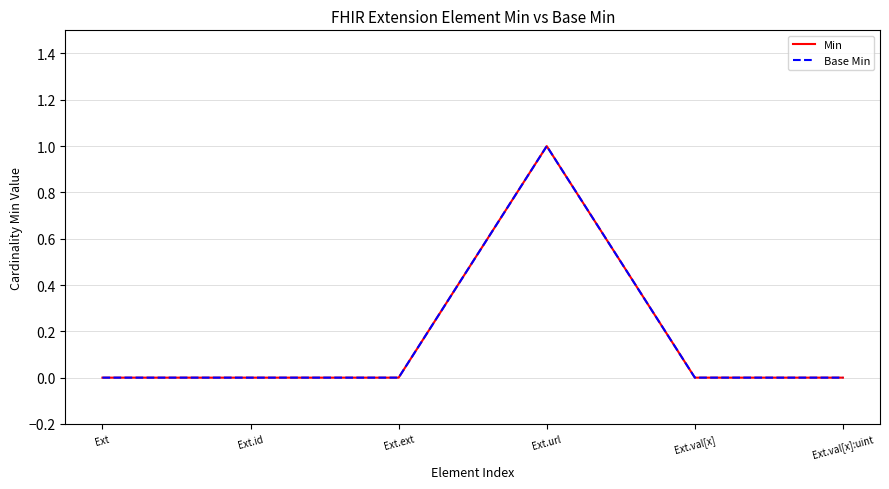

How many Min values are between 0 and 1?

6